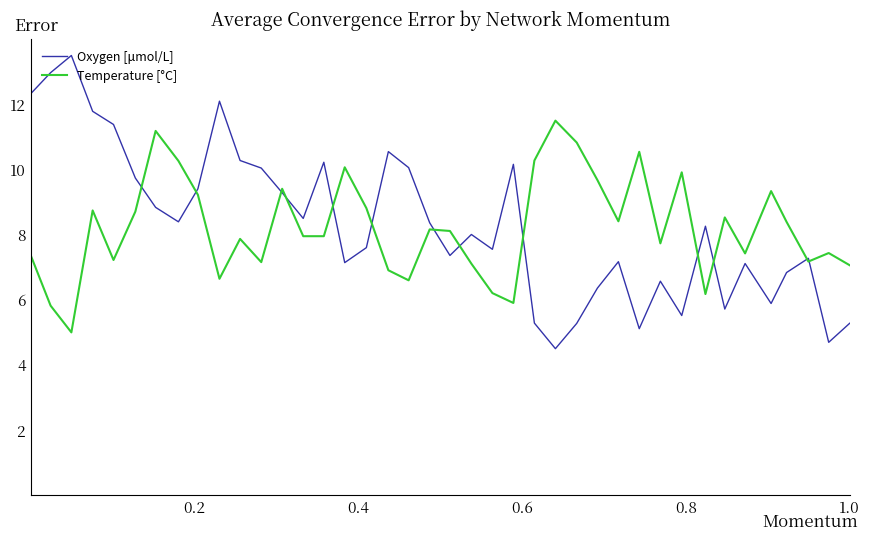

What is the minimum value shown in the chart?

4.5